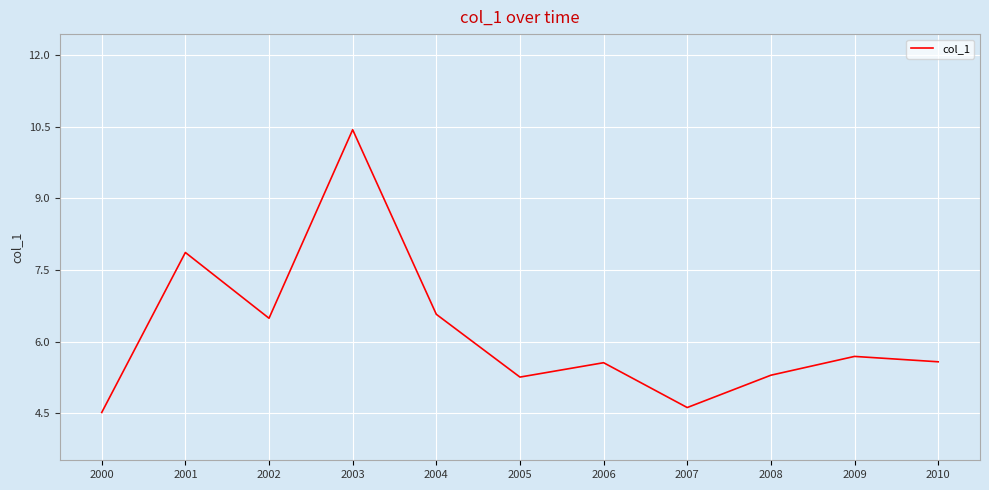

What is the sum of the values at 2004 and 2005?

11.8